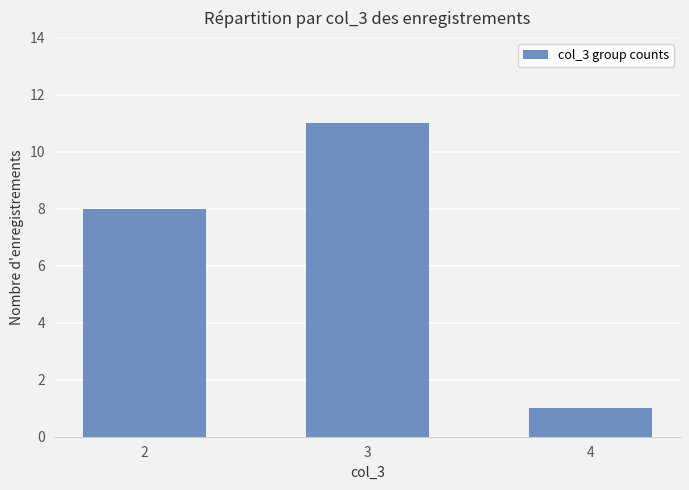

The value at 4 is 1. True or false?

True